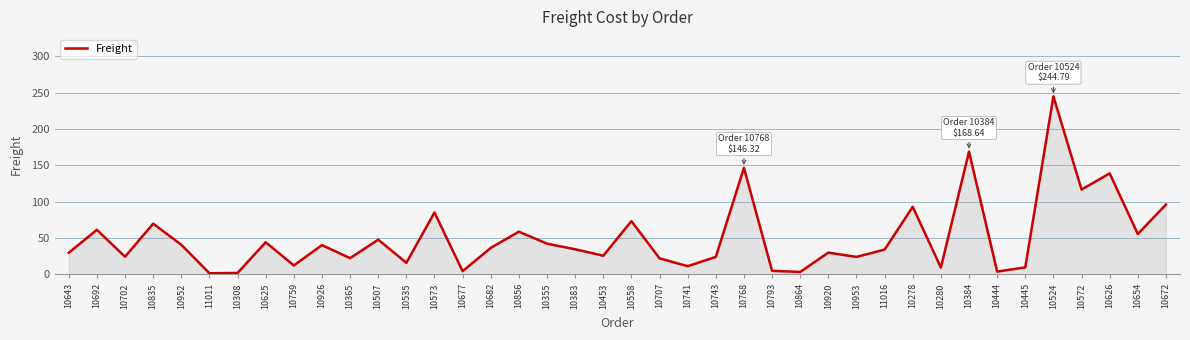

What position from the left is 10384?

33